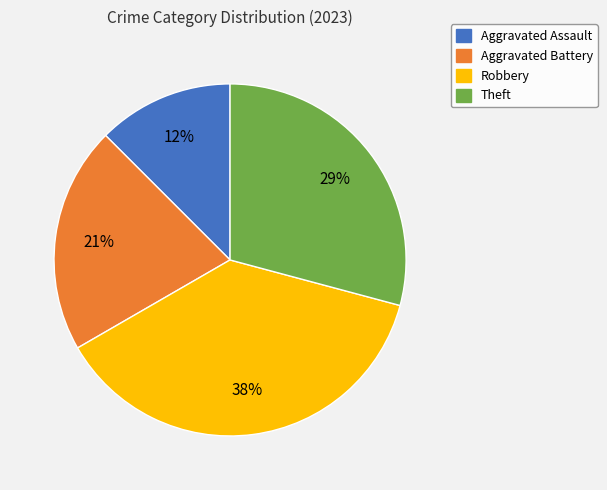

Is it true that Robbery is 44% of the pie?

False